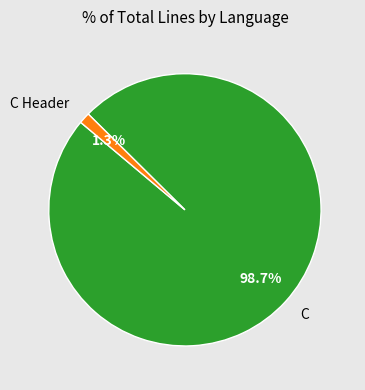

Does any single category account for the majority?

Yes